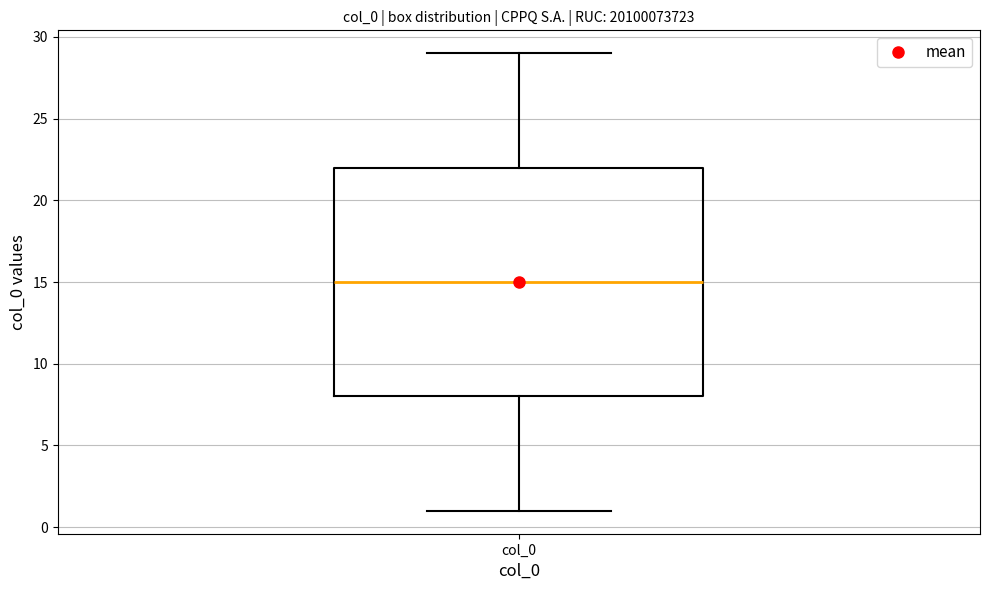

Transcribe this box plot: give where the median line is, the range the box spans, and where the two whiskers end, as read against the y-axis. The values are not printed on the chart, so give them approximately, as read against the axis.

median 15, box 8 to 22, whiskers 1 to 29